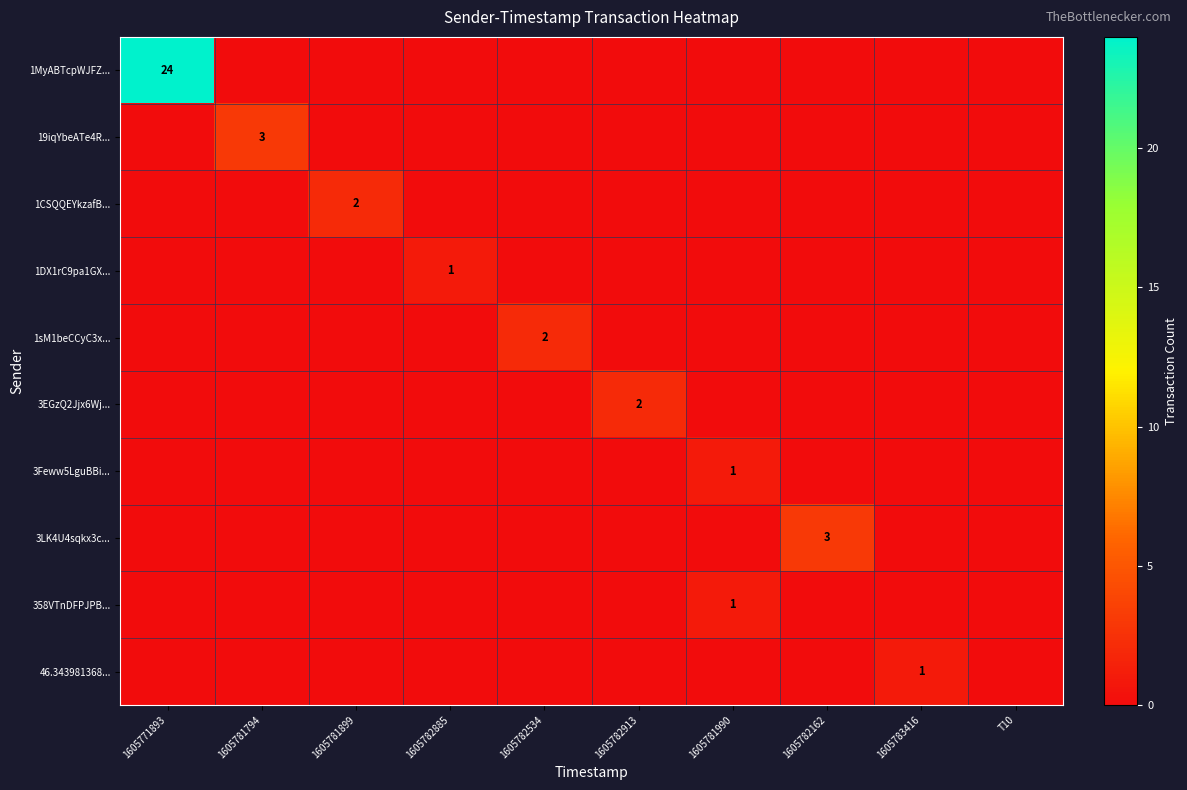

What is the total value across all series at 1605783416?

1